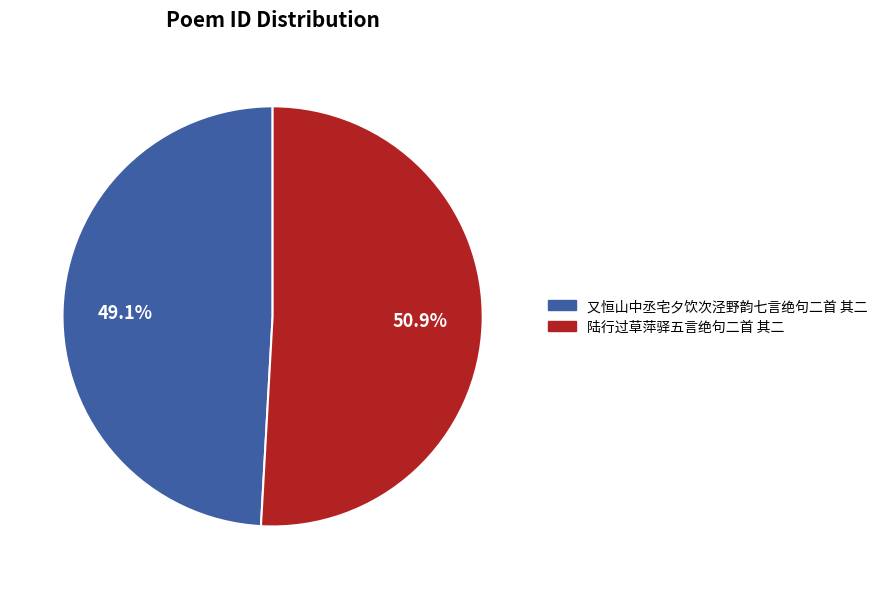

Is 陆行过草萍驿五言绝句二首 其二 the majority of the pie?

Yes